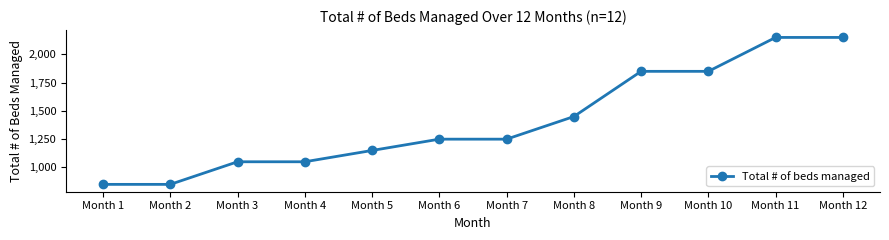

What is the value of the 3rd point from the left?

1050